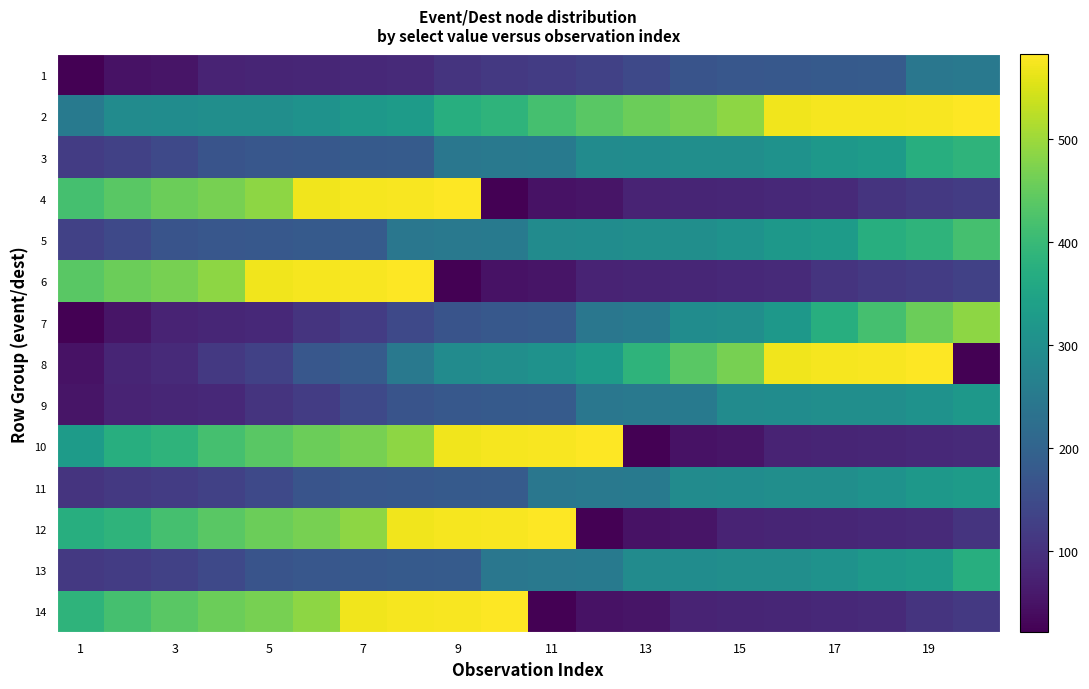

Reading right to left, transcribe all the data shown in this chart.

1: 247	243	182	180	176	174	167	145	130	121	115	106	87	86	82	78	77	52	49	21
2: 582	577	574	574	570	486	466	457	439	416	385	373	329	321	306	299	298	293	291	251
3: 385	373	329	321	306	299	298	293	291	251	247	243	182	180	176	174	167	145	130	121
4: 121	115	106	87	86	82	78	77	52	49	21	582	577	574	570	486	466	457	439	416
5: 416	385	373	329	321	306	299	298	293	291	251	247	243	182	180	176	174	167	145	130
6: 130	121	115	106	87	86	82	78	77	52	49	21	582	577	574	570	486	466	457	439
7: 486	457	416	373	321	299	293	251	243	180	176	167	145	121	106	86	82	77	52	21
8: 21	582	577	574	570	466	439	385	329	306	298	291	247	182	174	130	115	87	78	49
9: 321	306	299	298	293	291	251	247	243	182	180	176	167	145	121	106	86	82	77	52
10: 87	86	82	78	77	52	49	21	582	577	574	570	486	466	457	439	416	385	373	329
11: 329	321	306	299	298	293	291	251	247	243	182	180	176	174	167	145	130	121	115	106
12: 106	87	86	82	78	77	52	49	21	582	577	574	570	486	466	457	439	416	385	373
13: 373	329	321	306	299	298	293	291	251	247	243	182	180	176	174	167	145	130	121	115
14: 115	106	87	86	82	78	77	52	49	21	582	577	574	570	486	466	457	439	416	385